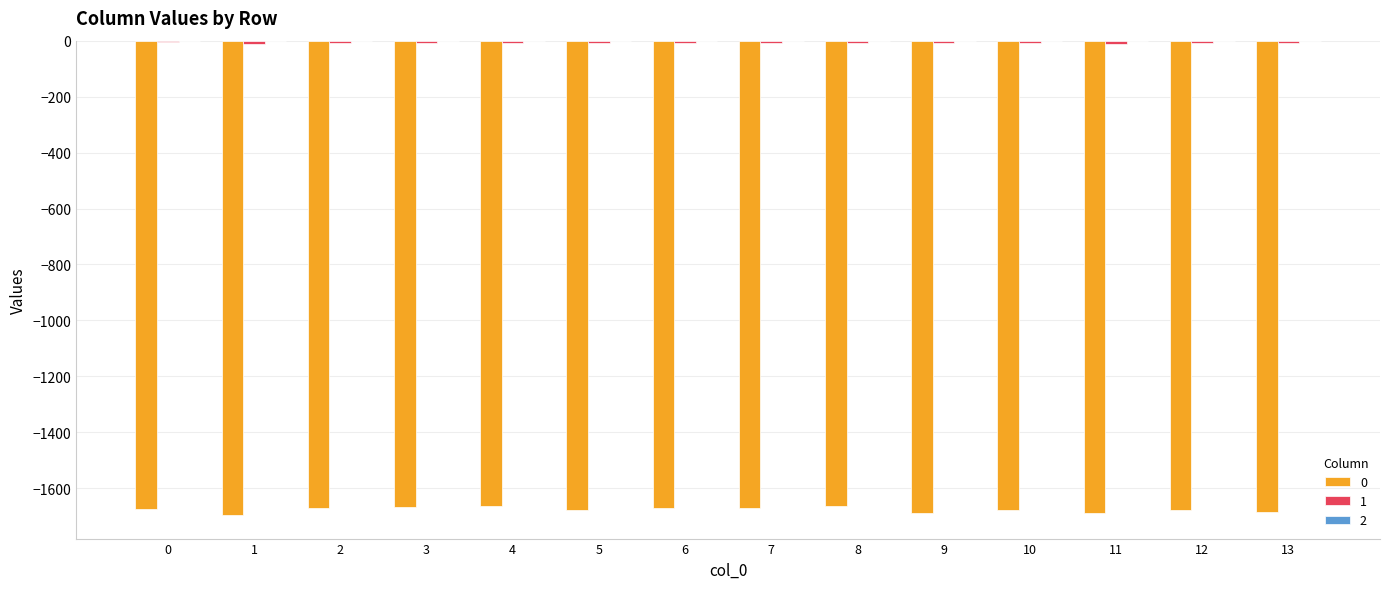

Count the number of data series in this chart.

3